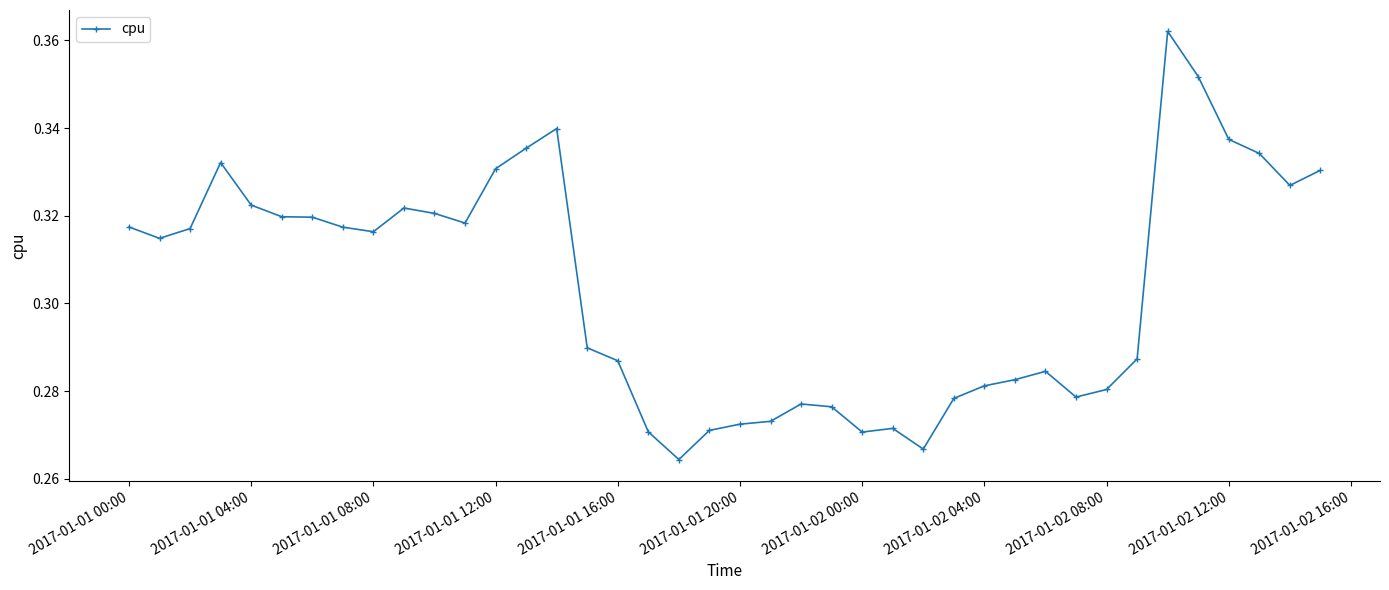

How many lines are shown in the chart?

1